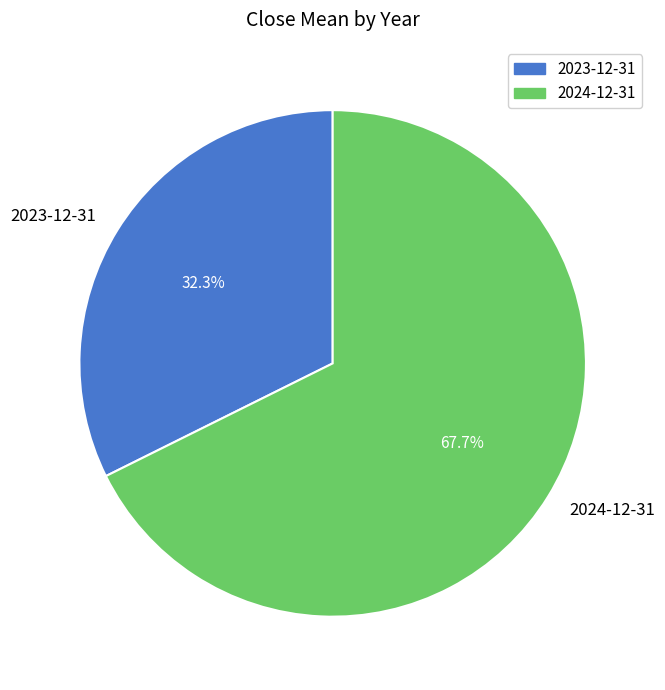

To the nearest percent, what is the combined percentage of 2024-12-31 and 2023-12-31?

100%